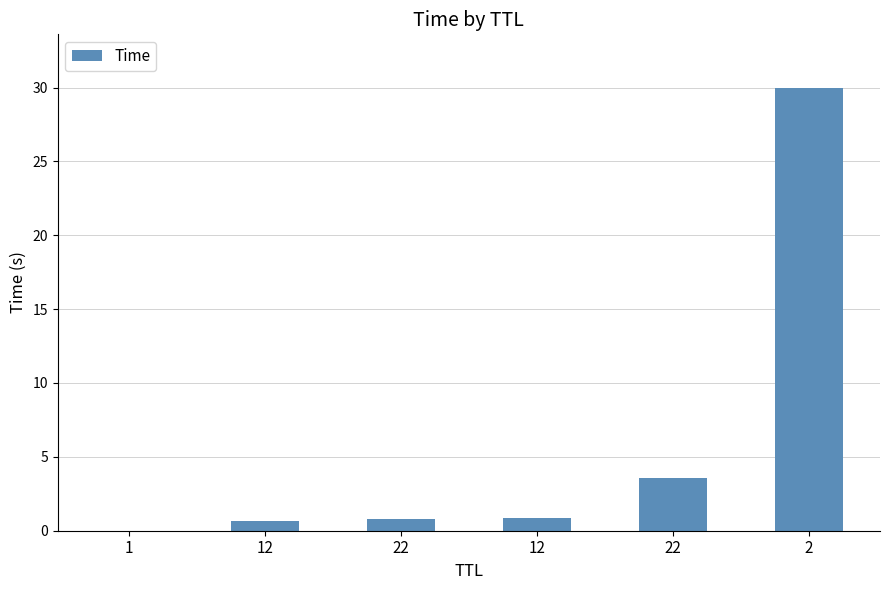

What is the difference between the second highest and second lowest values?

2.9